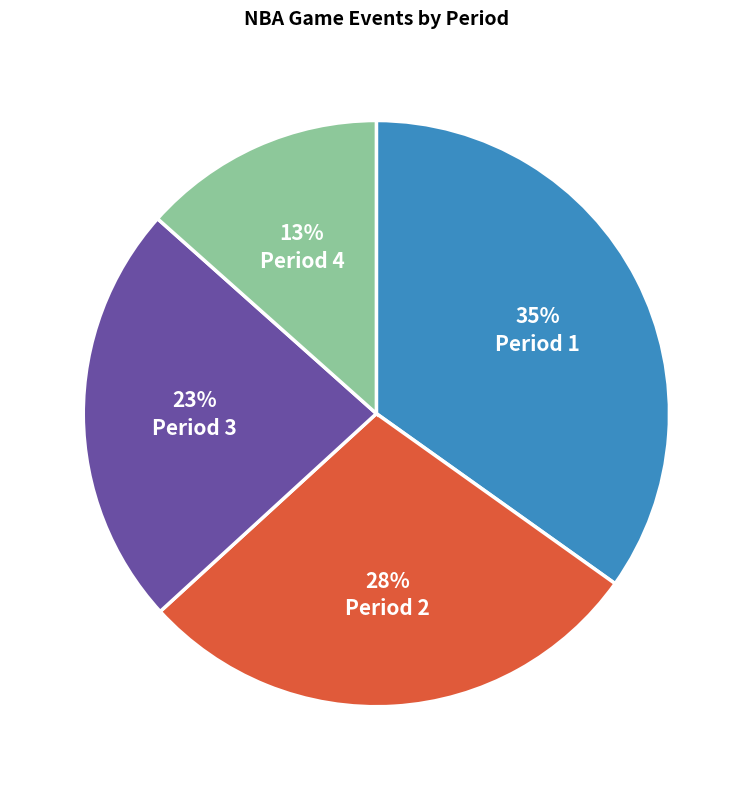

Which has a higher value, Period 3 or Period 2?

Period 2